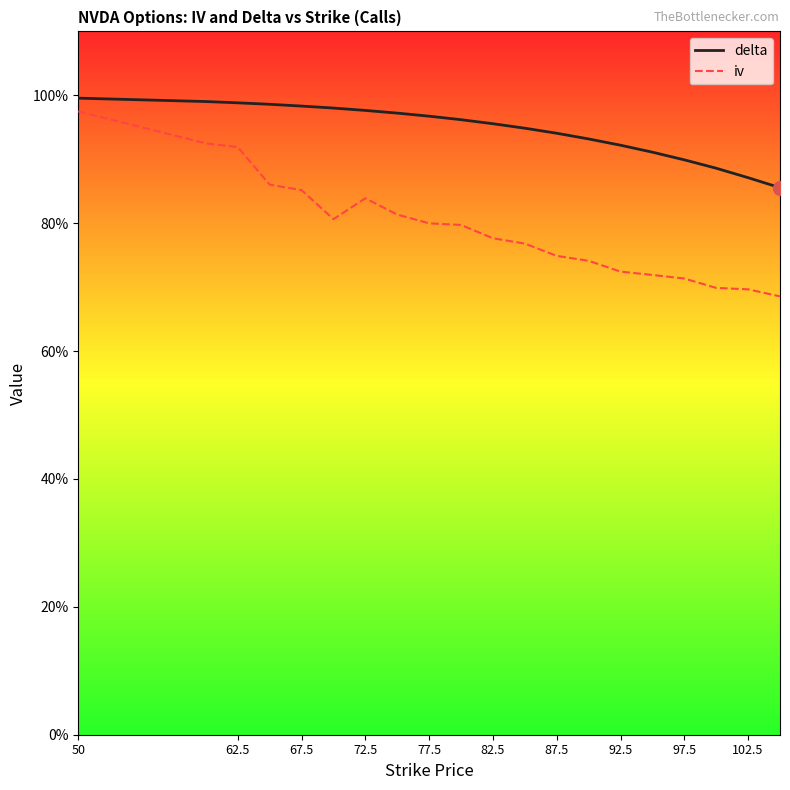

Is this an area chart (filled region under the line)?

Yes